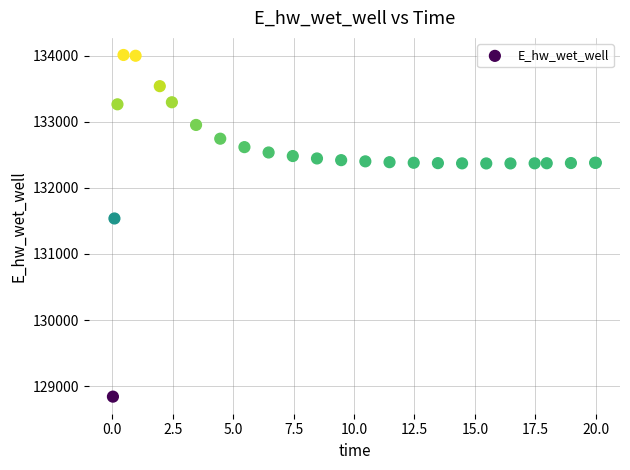

What Y value in the scatter plot is closest to 131426?

131537.4